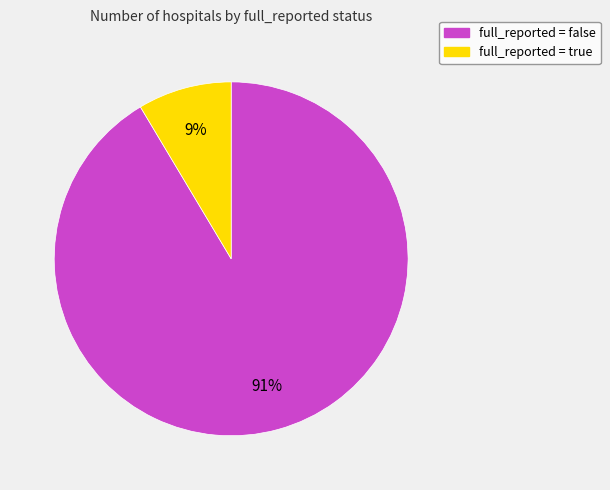

To the nearest percent, what is the average slice percentage?

50%